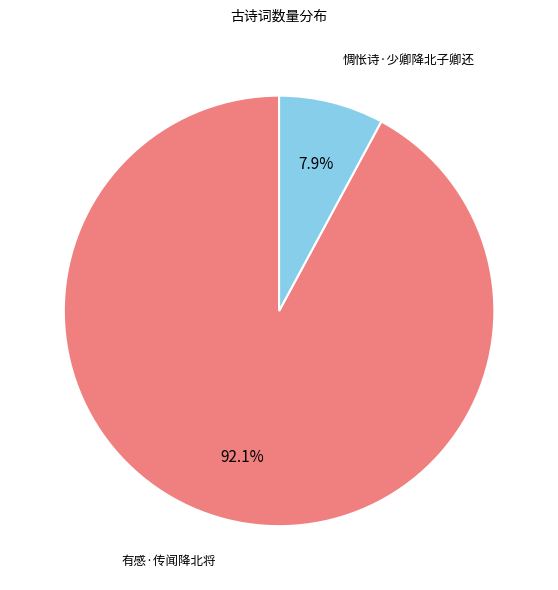

How many segments does this pie chart have?

2